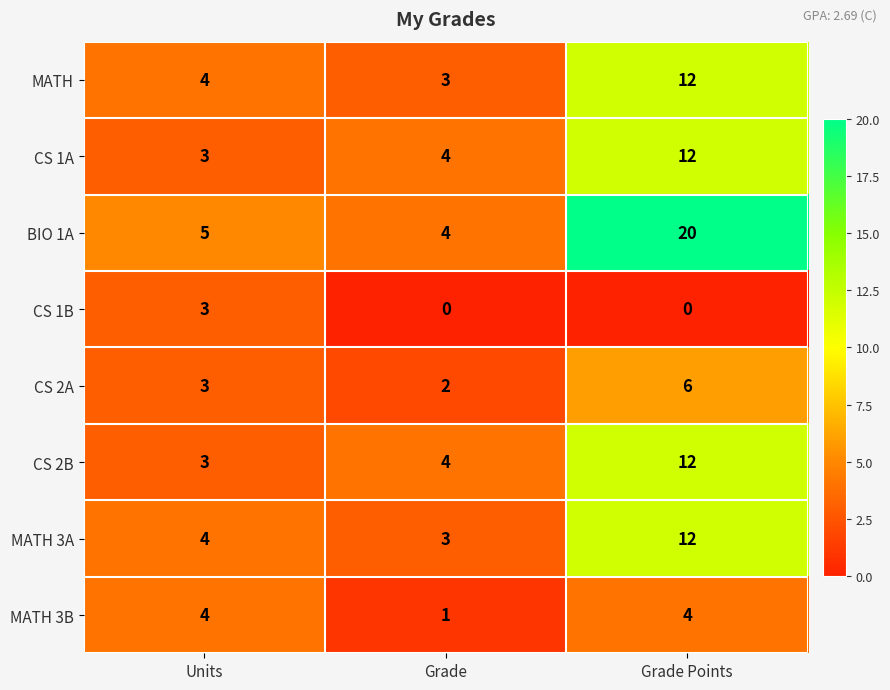

Which series has the widest spread of values?

BIO 1A